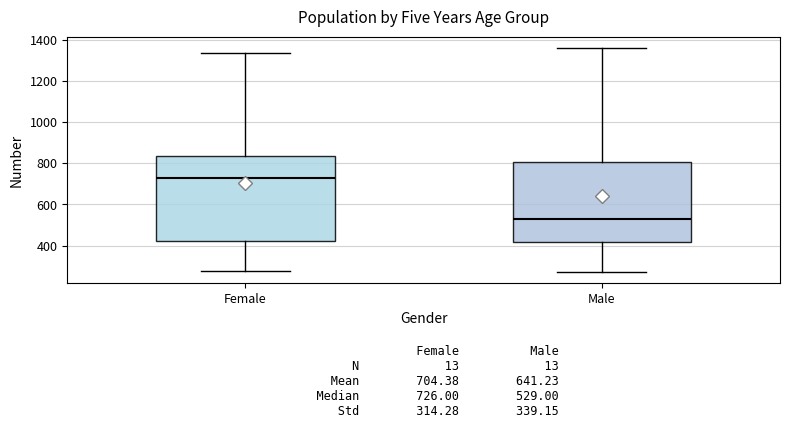

Comparing the boxes themselves (not the whiskers), which one is the tallest?

Female